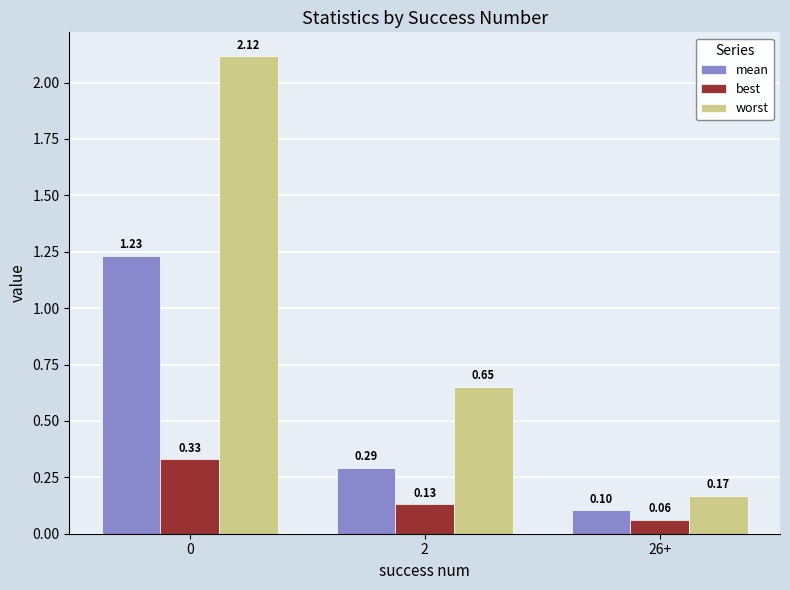

Rank the series by their average value, from lowest to highest.

best, mean, worst